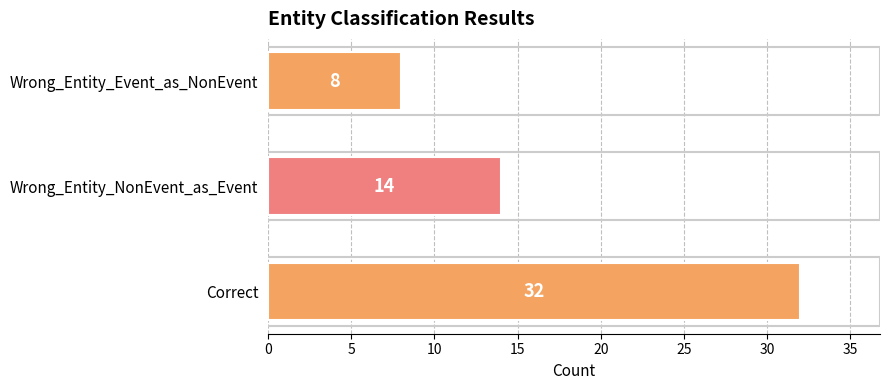

Is it true that the value at Correct is 32?

True